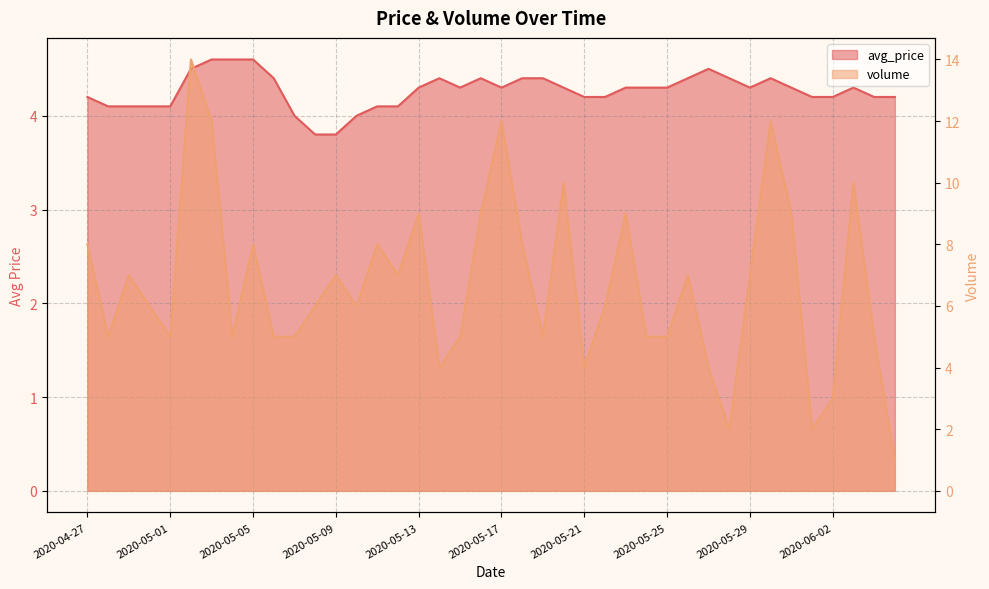

Which has a higher value, 2020-05-27 or 2020-05-16?

2020-05-27